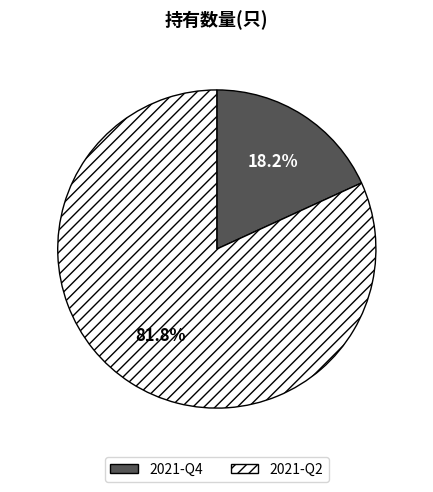

To the nearest percent, what is the difference between the 2021-Q4 and 2021-Q2 slice percentages?

64%